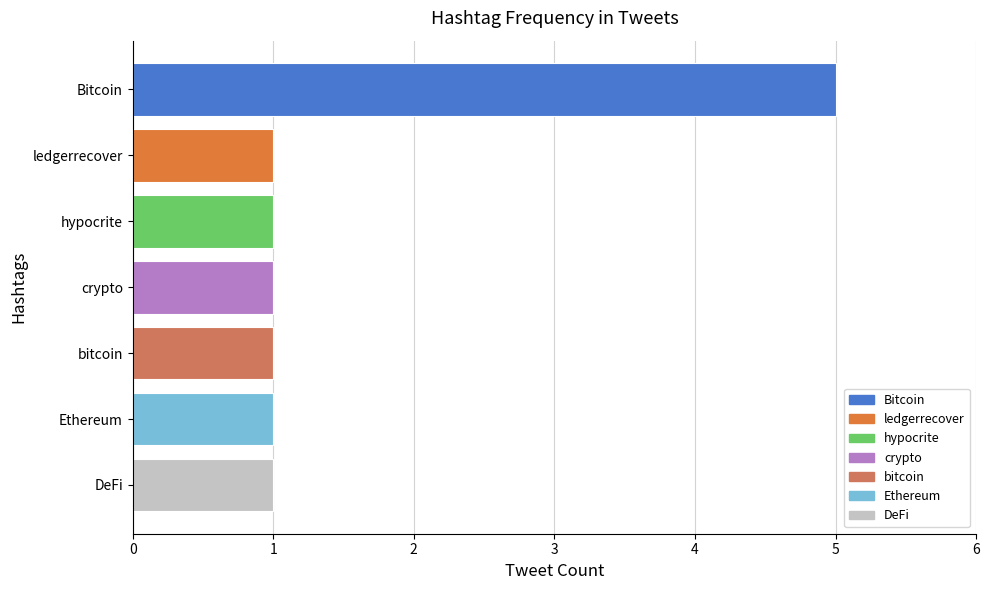

Approximately how many times larger is the value at Ethereum compared to bitcoin?

1.0